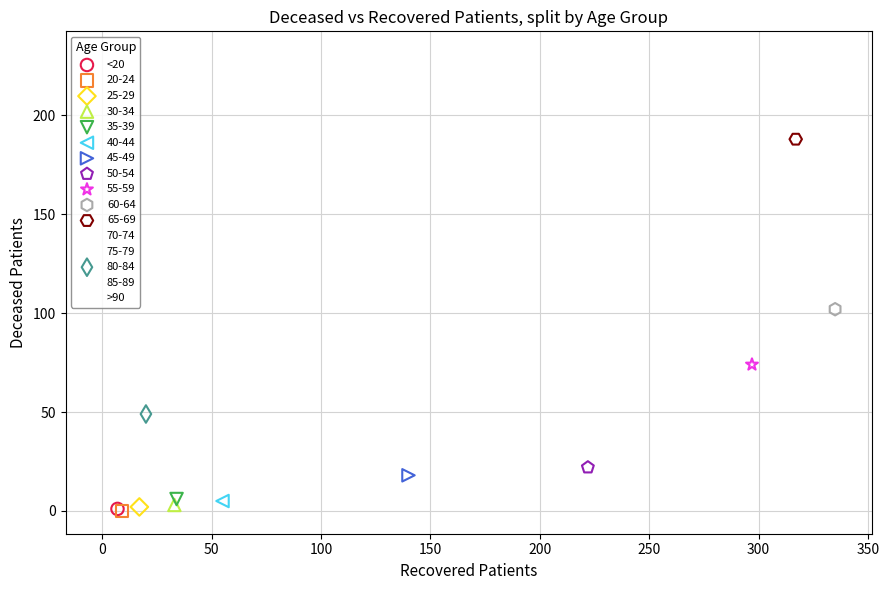

What are all the series names shown in the legend?

<20, 20-24, 25-29, 30-34, 35-39, 40-44, 45-49, 50-54, 55-59, 60-64, 65-69, 70-74, 75-79, 80-84, 85-89, >90